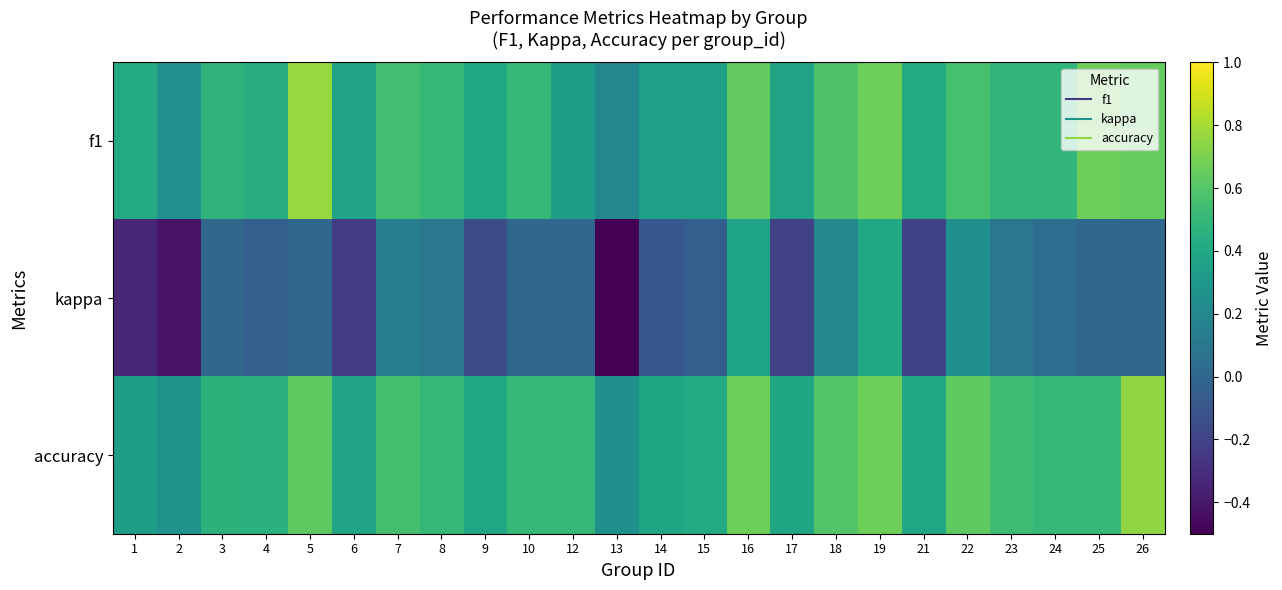

Which series has the largest total across all categories?

accuracy